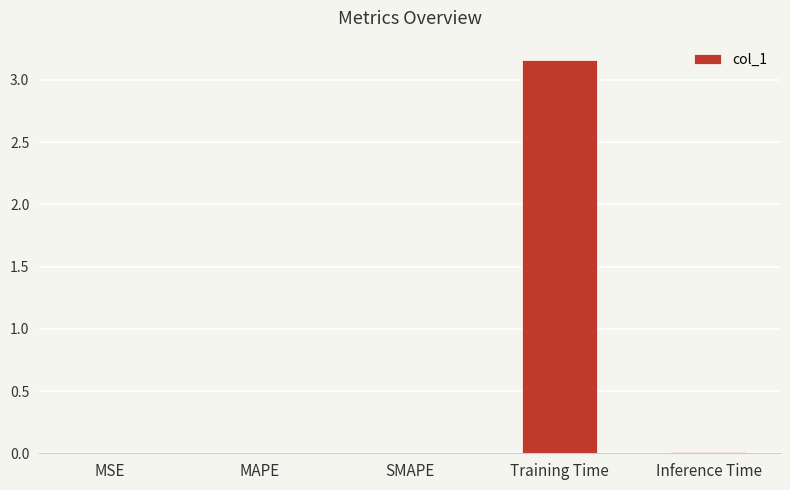

Which label corresponds to the largest value in the chart?

Training Time